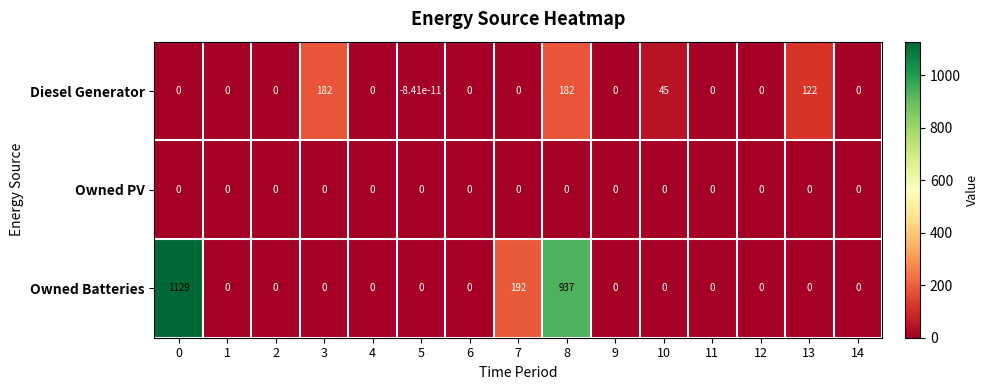

Which series has the largest total across all categories?

Owned Batteries